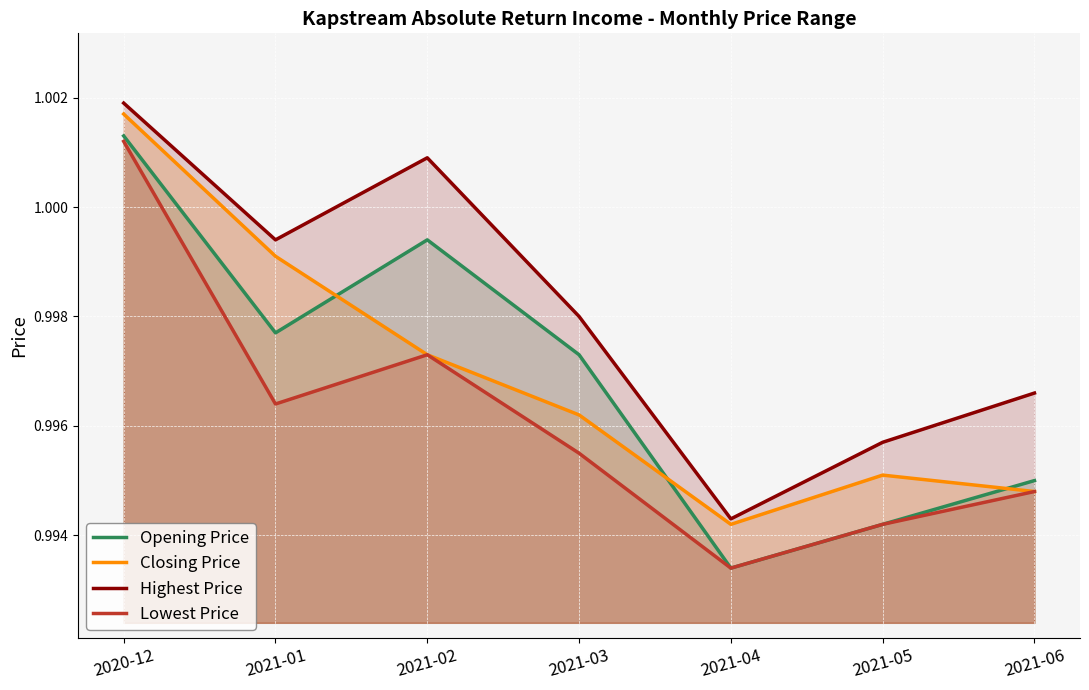

Which series has the widest spread of values?

Opening Price